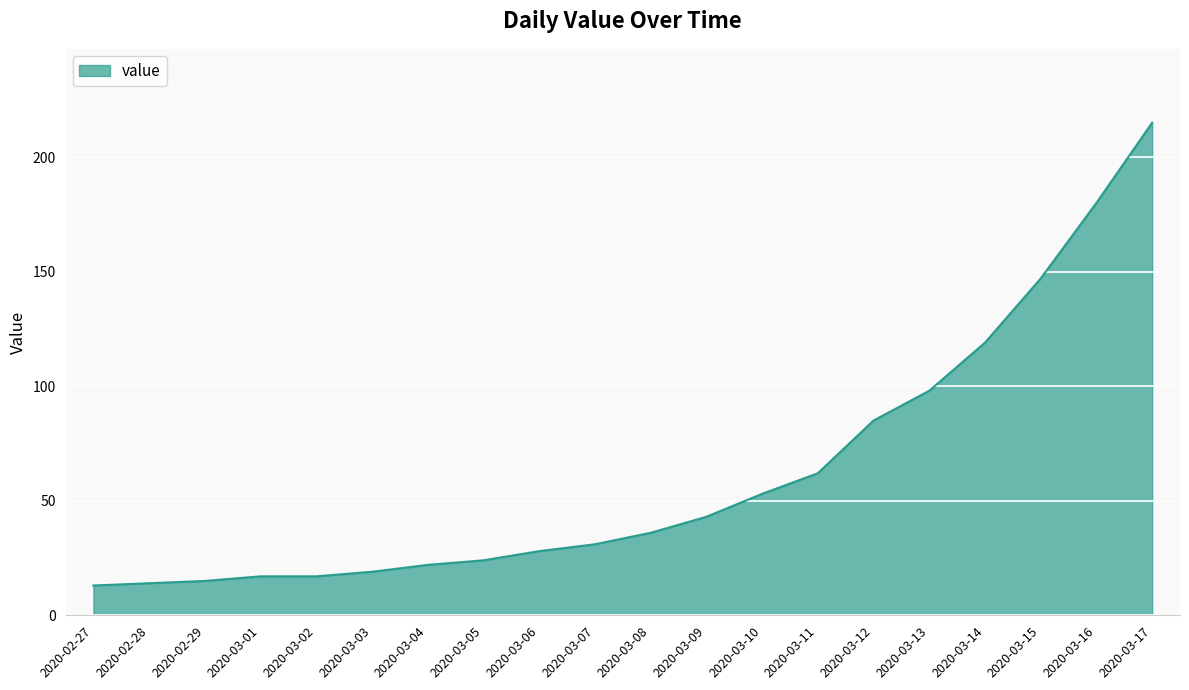

Where is the data nearest to the value 114?

2020-03-14